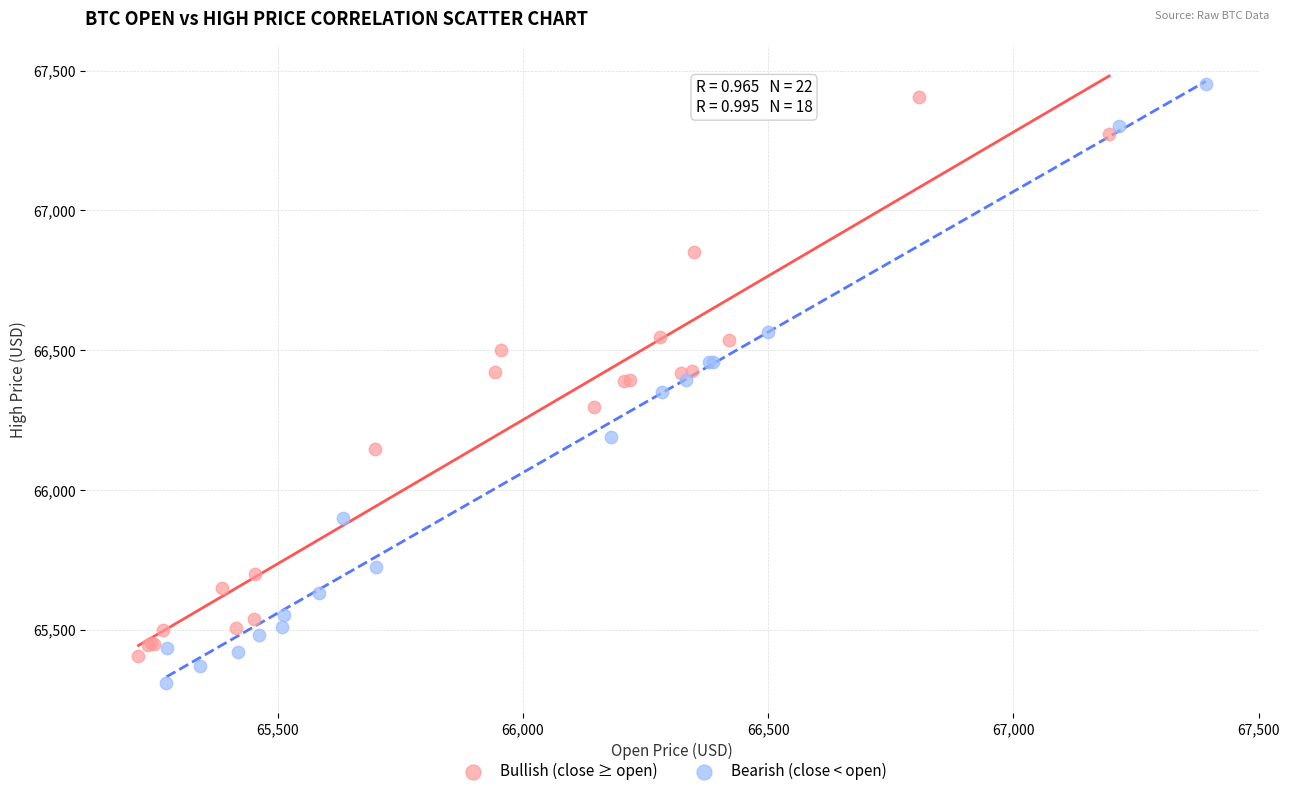

Which series contains the highest Y value?

Bearish (close < open)